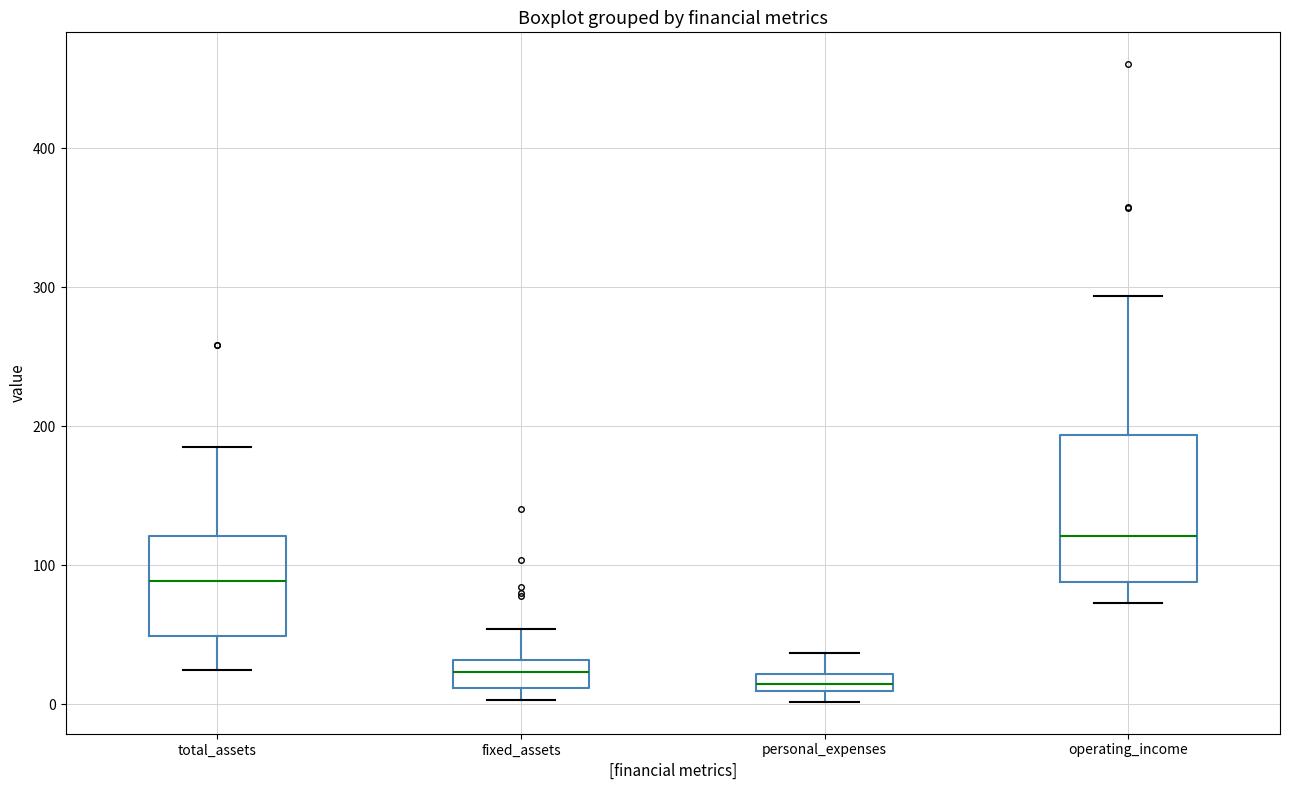

Comparing the boxes themselves (not the whiskers), which one is the tallest?

operating_income